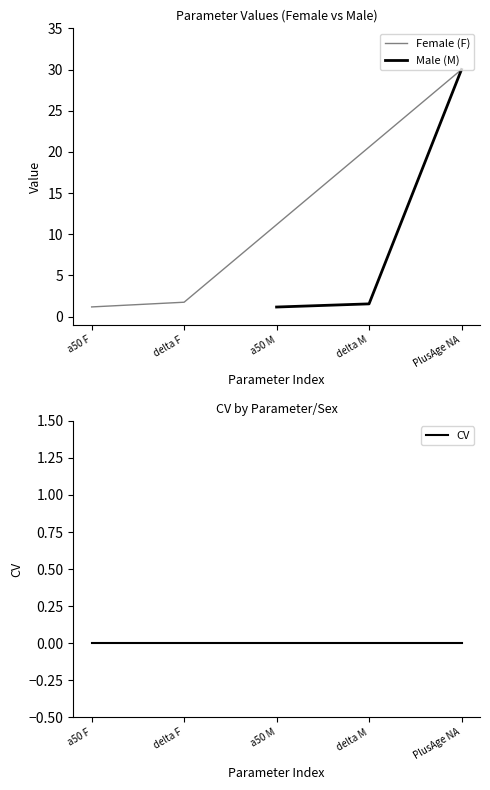

What is the minimum value for Female Value?

1.2